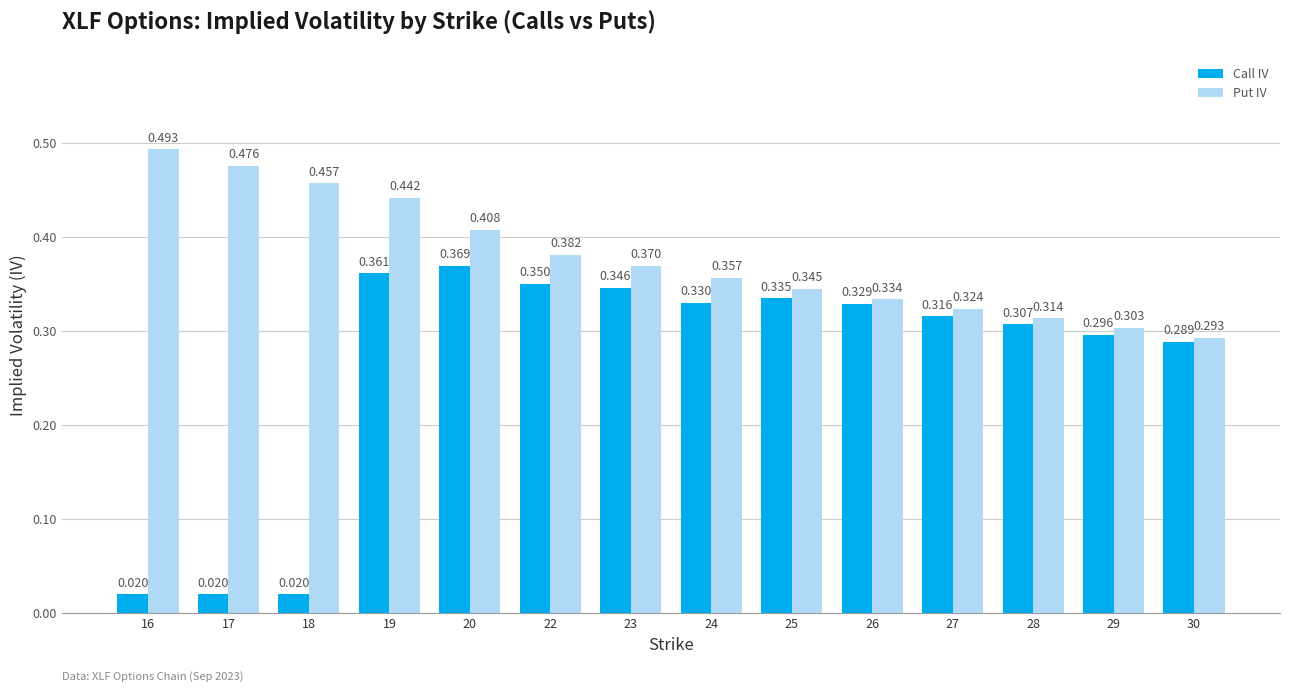

How many Put IV values are between 0 and 1?

14